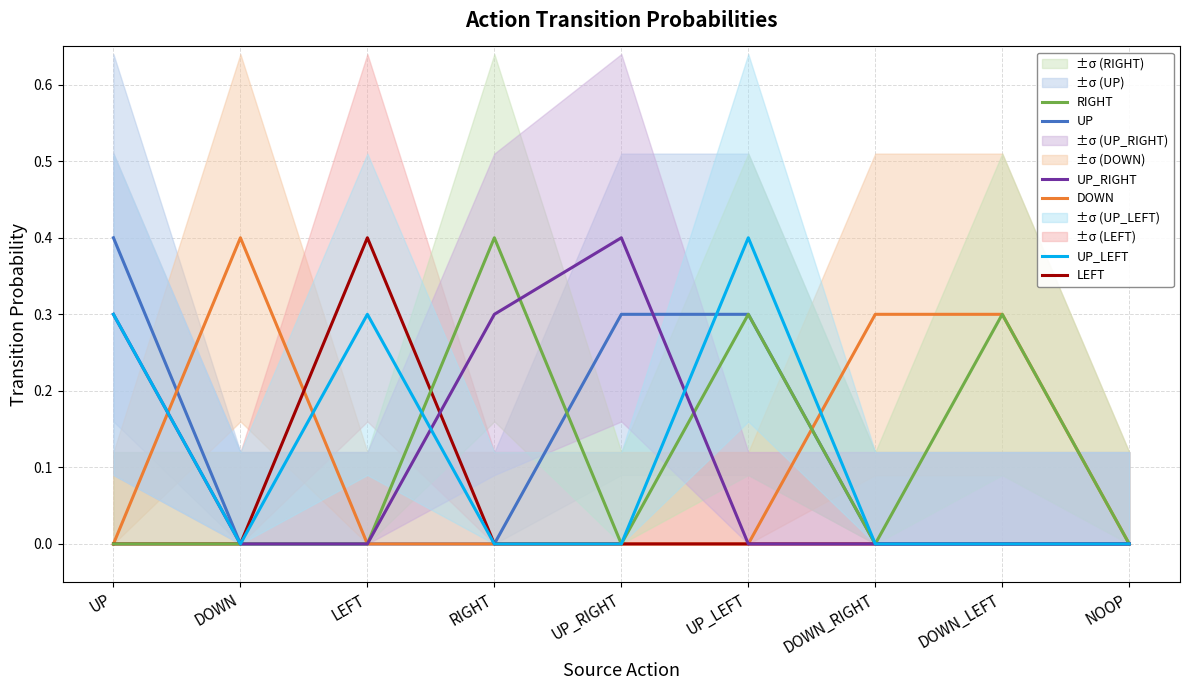

How many lines are shown in the chart?

6